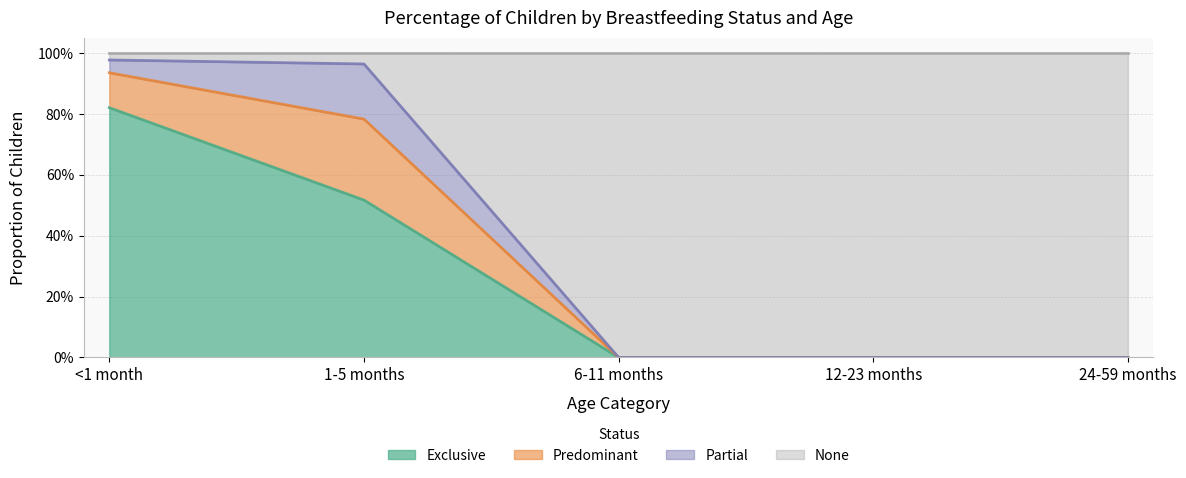

Which category has the lowest value across all series?

6-11 months